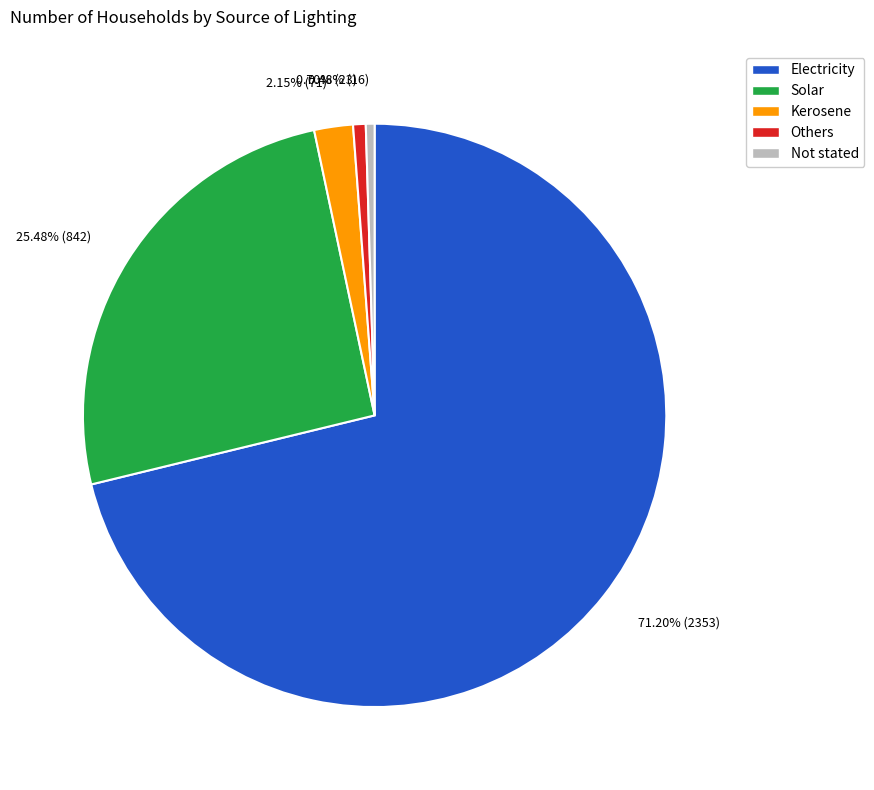

To the nearest percent, what portion does Others represent?

1%